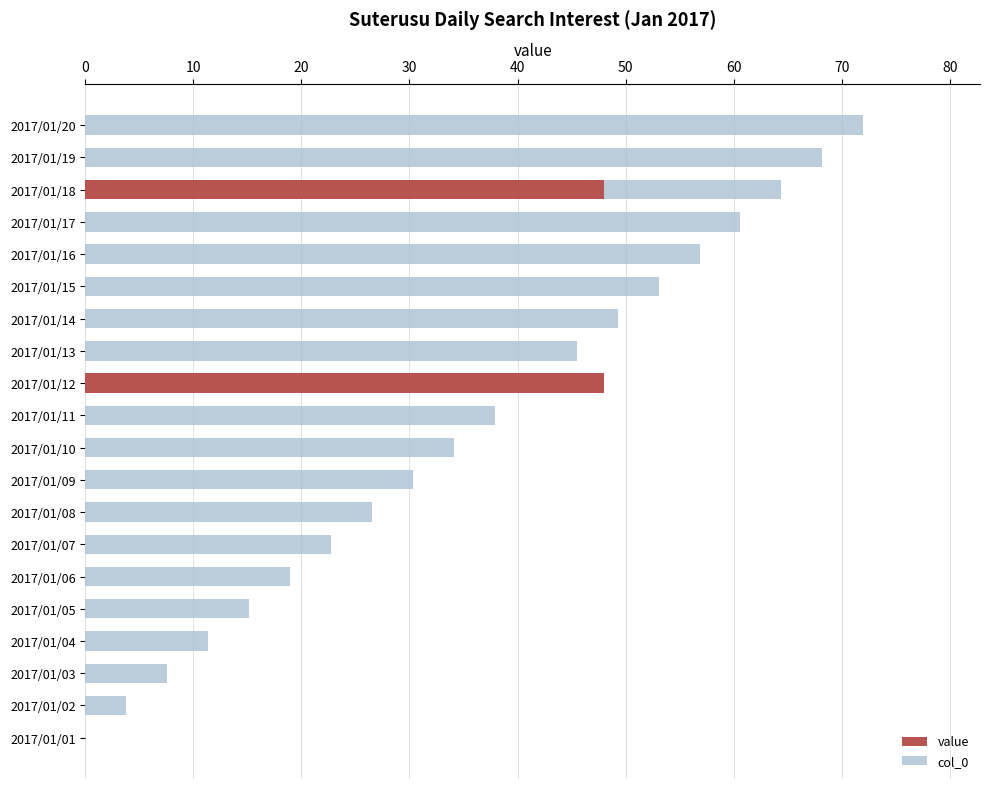

The value of col_0 at 2017/01/09 is 6.5. True or false?

False